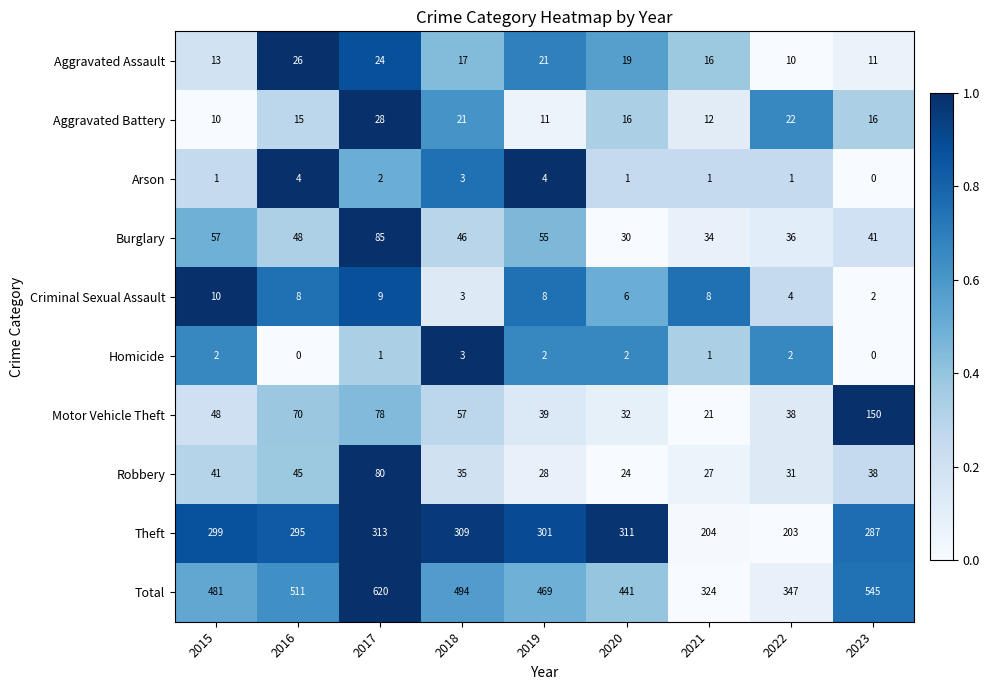

At which label does Aggravated Battery first exceed 16?

2017